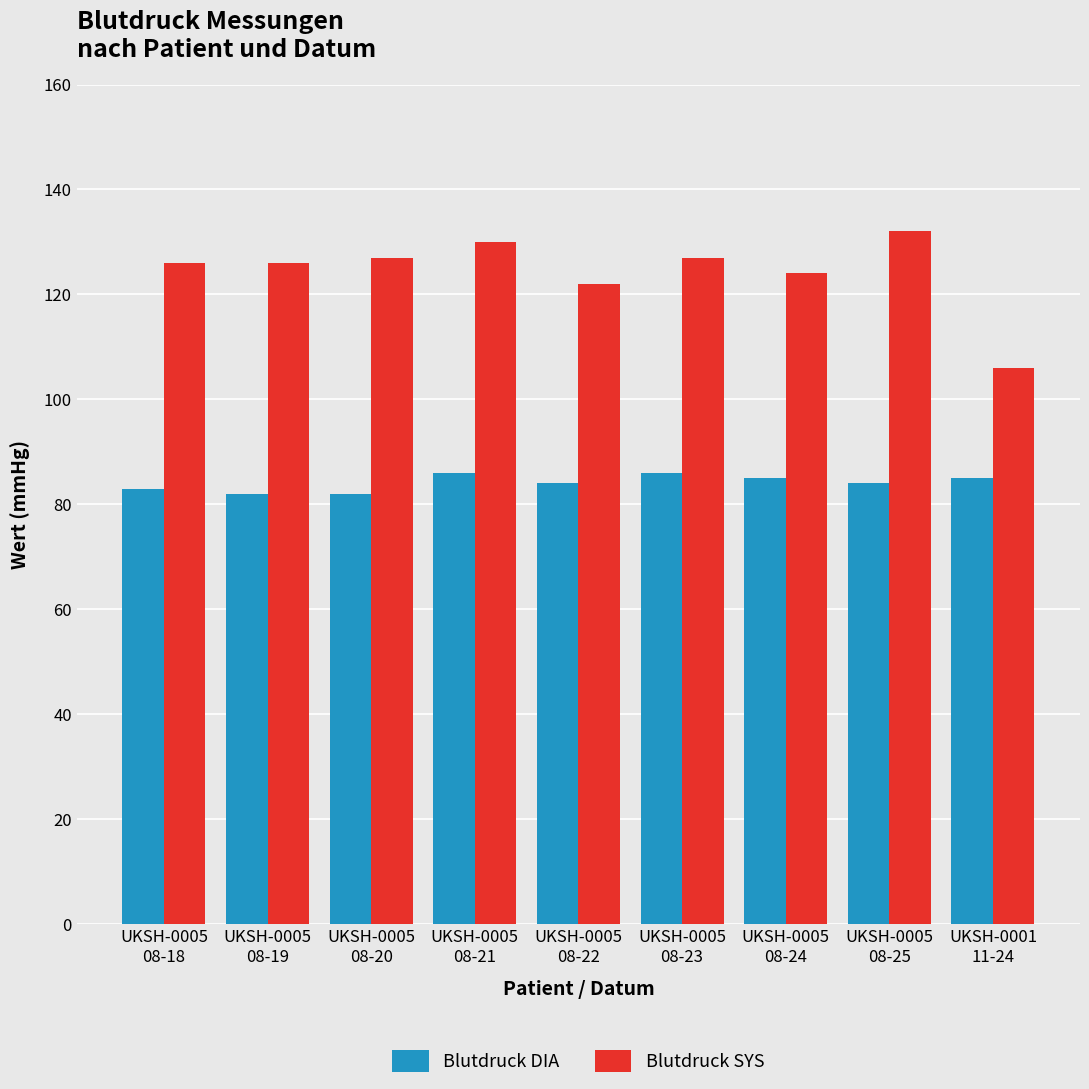

Reading left to right, transcribe all the data shown in this chart.

Blutdruck DIA: 83	82	82	86	84	86	85	84	85
Blutdruck SYS: 126	126	127	130	122	127	124	132	106